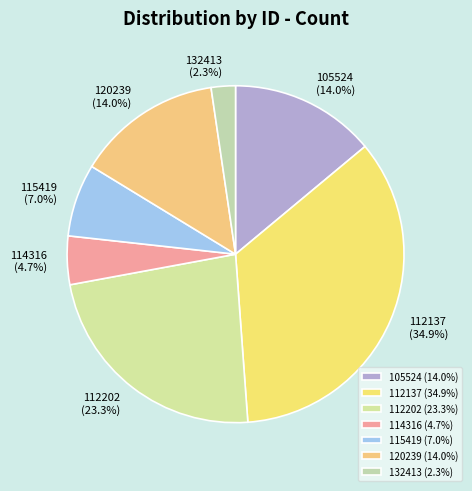

Is 105524 the majority of the pie?

No